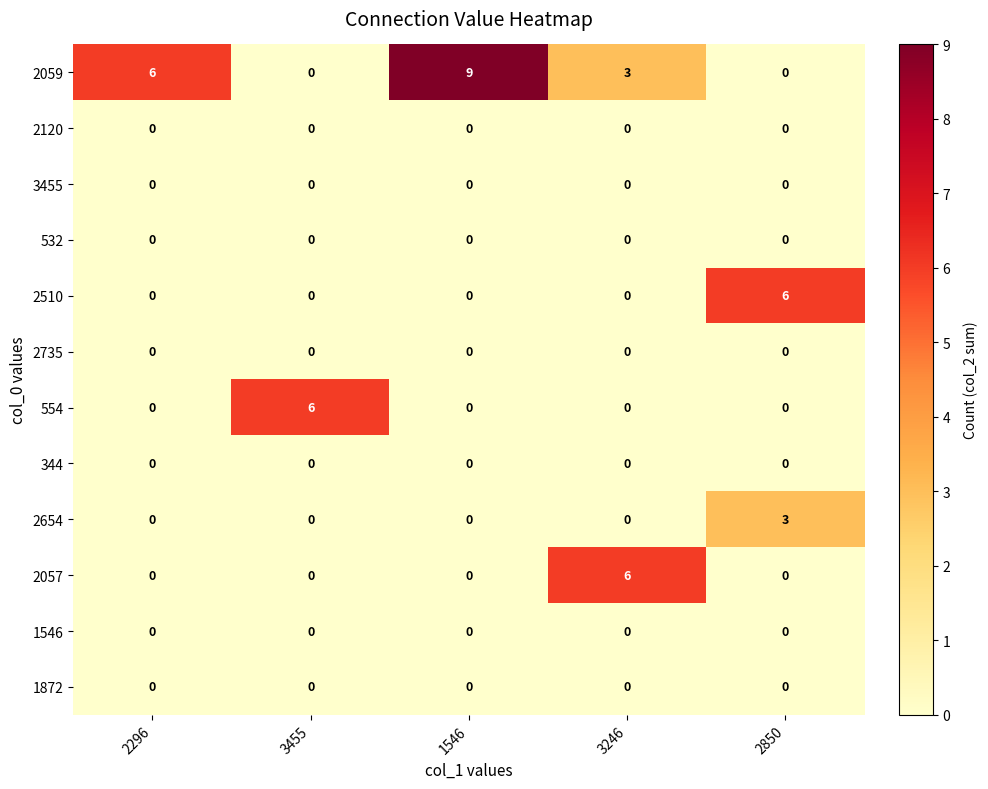

Is it true that 554 equals 3 at 3455?

False